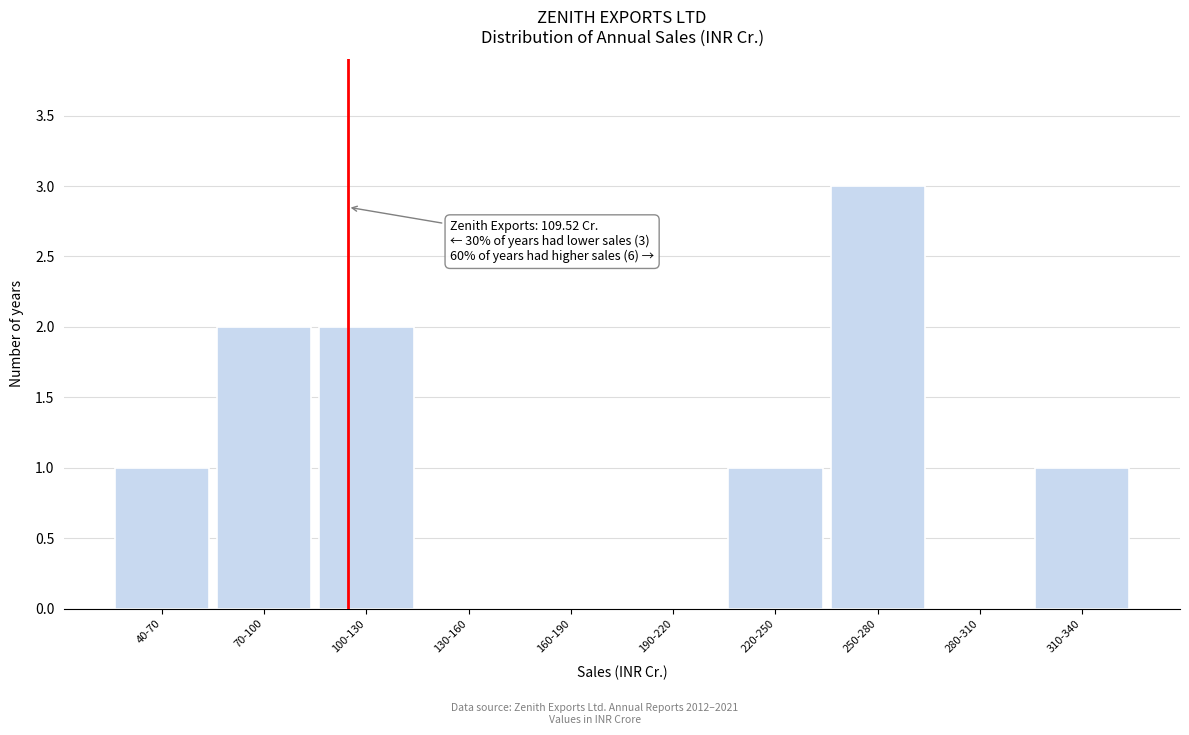

Reading left to right, extract all data points from this chart.

40-70=1	70-100=2	100-130=2	130-160=0	160-190=0	190-220=0	220-250=1	250-280=3	280-310=0	310-340=1